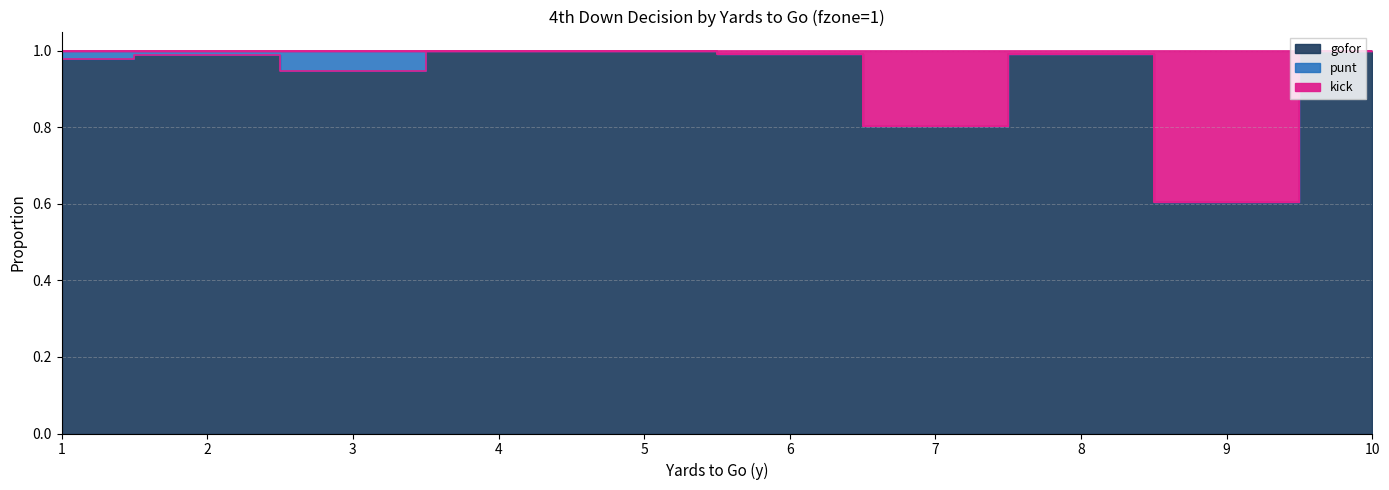

Which has a higher value, 8 or 5?

5